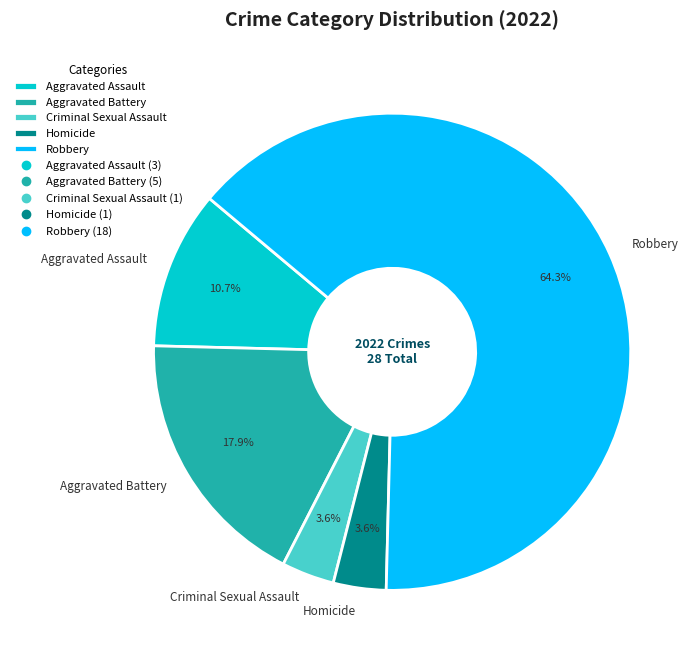

Is it true that Aggravated Battery is 26% of the pie?

False